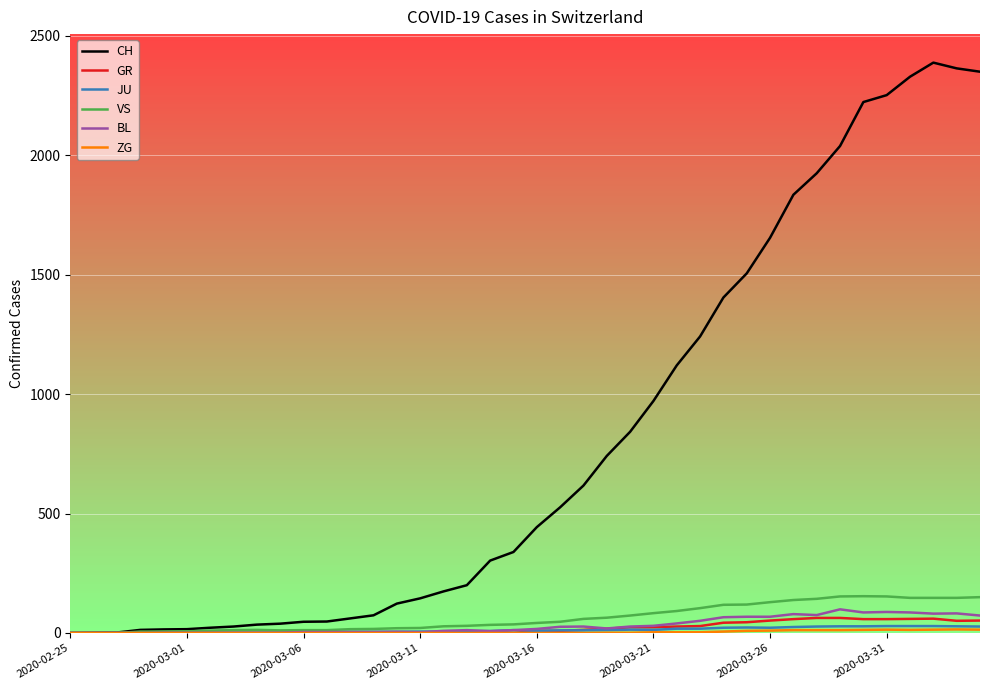

Which series has the widest spread of values?

CH